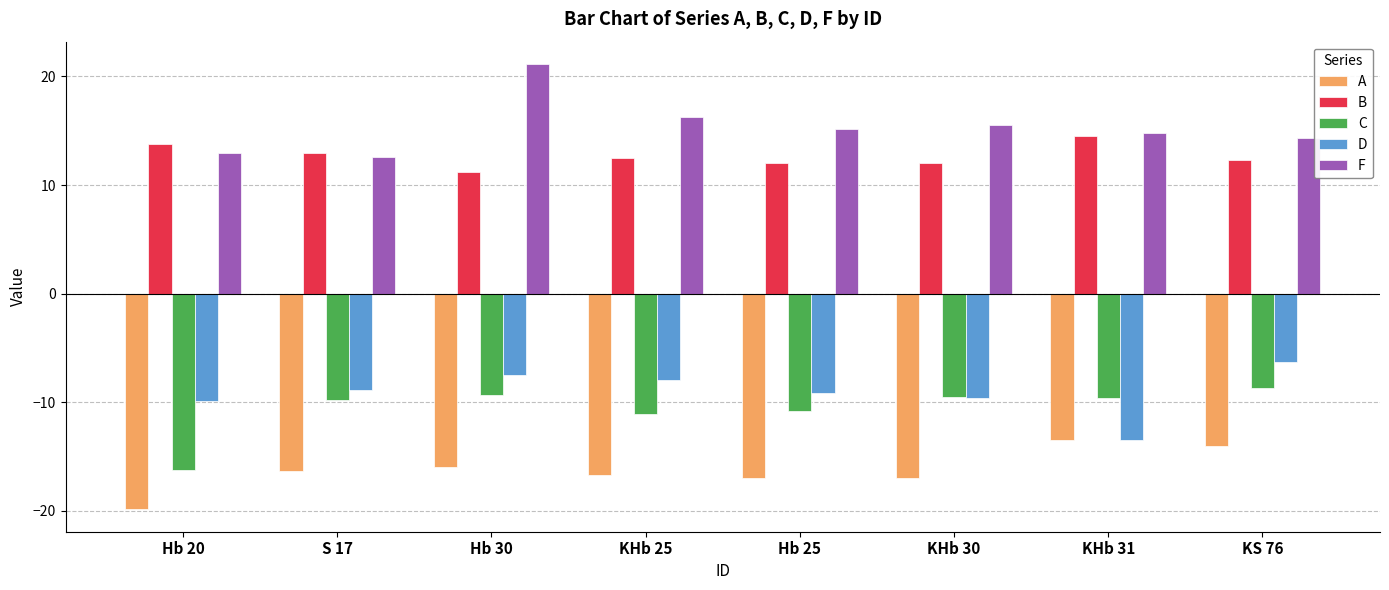

The C series shows -9.6 at KHb 31. True or false?

True